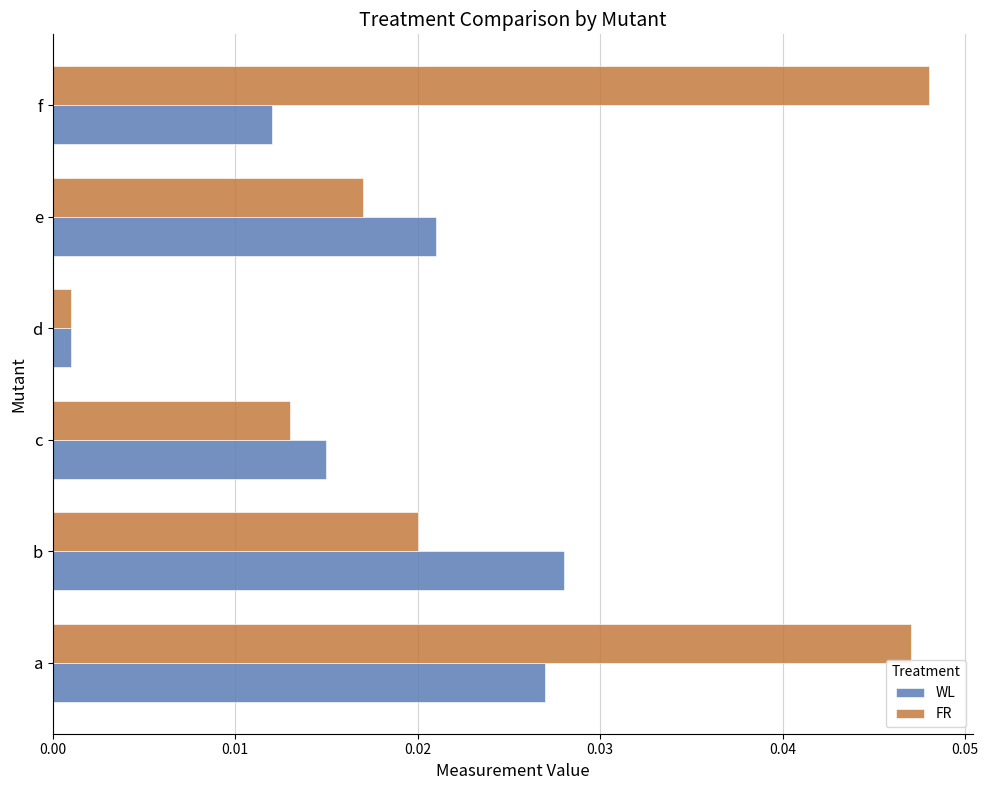

Where is FR nearest to the value 0?

d